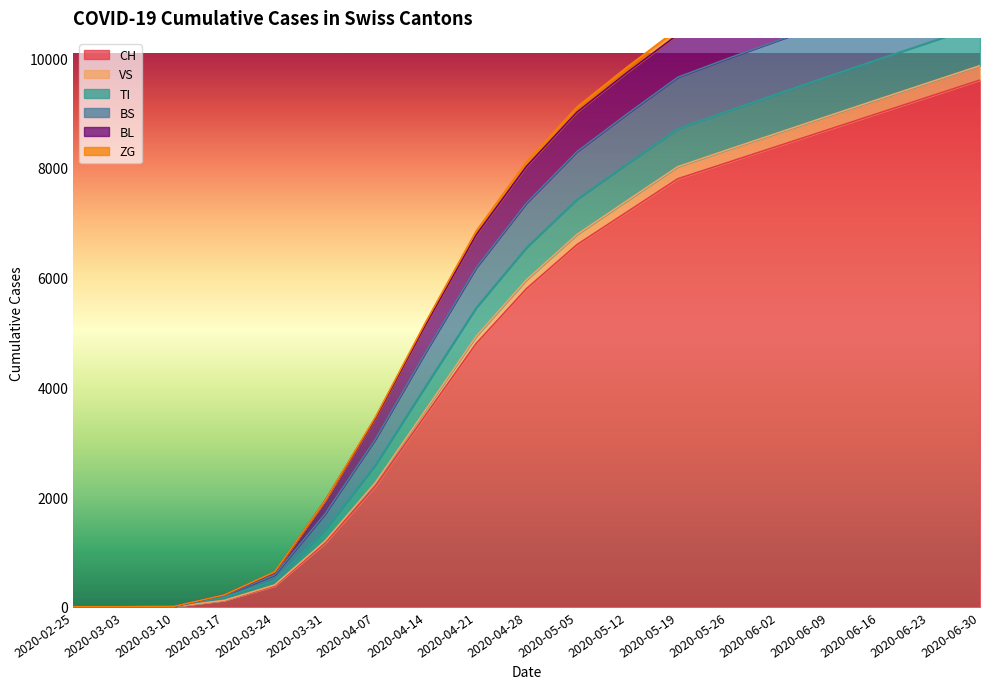

True or false: ZG has a value of 1675 at 2020-05-12.

False